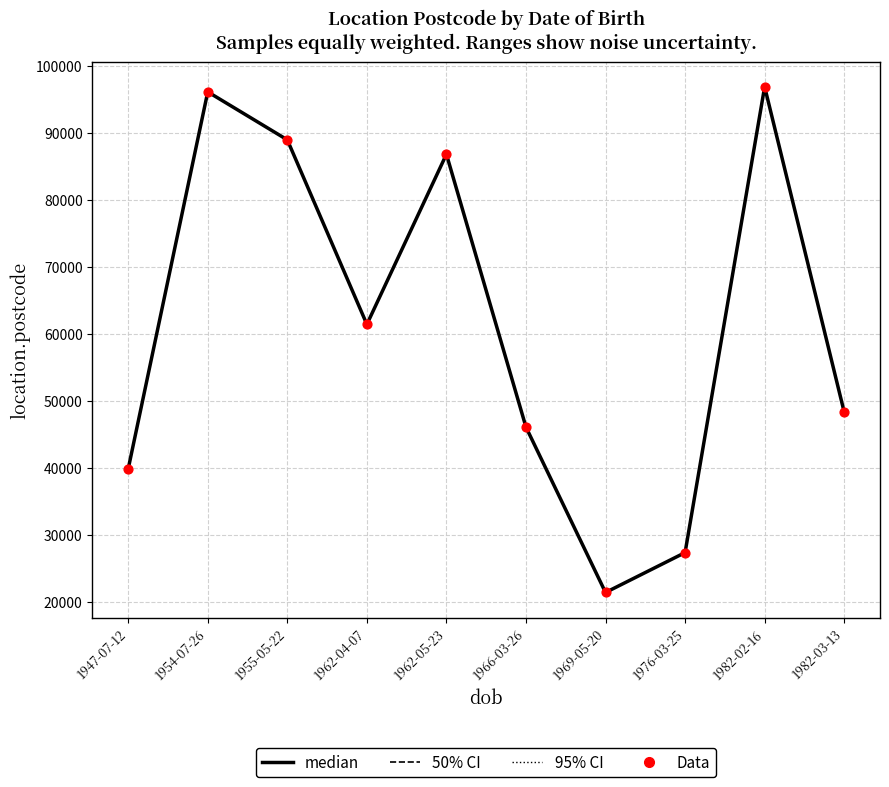

Is it true that the value at 1976-03-25 is 27334?

True